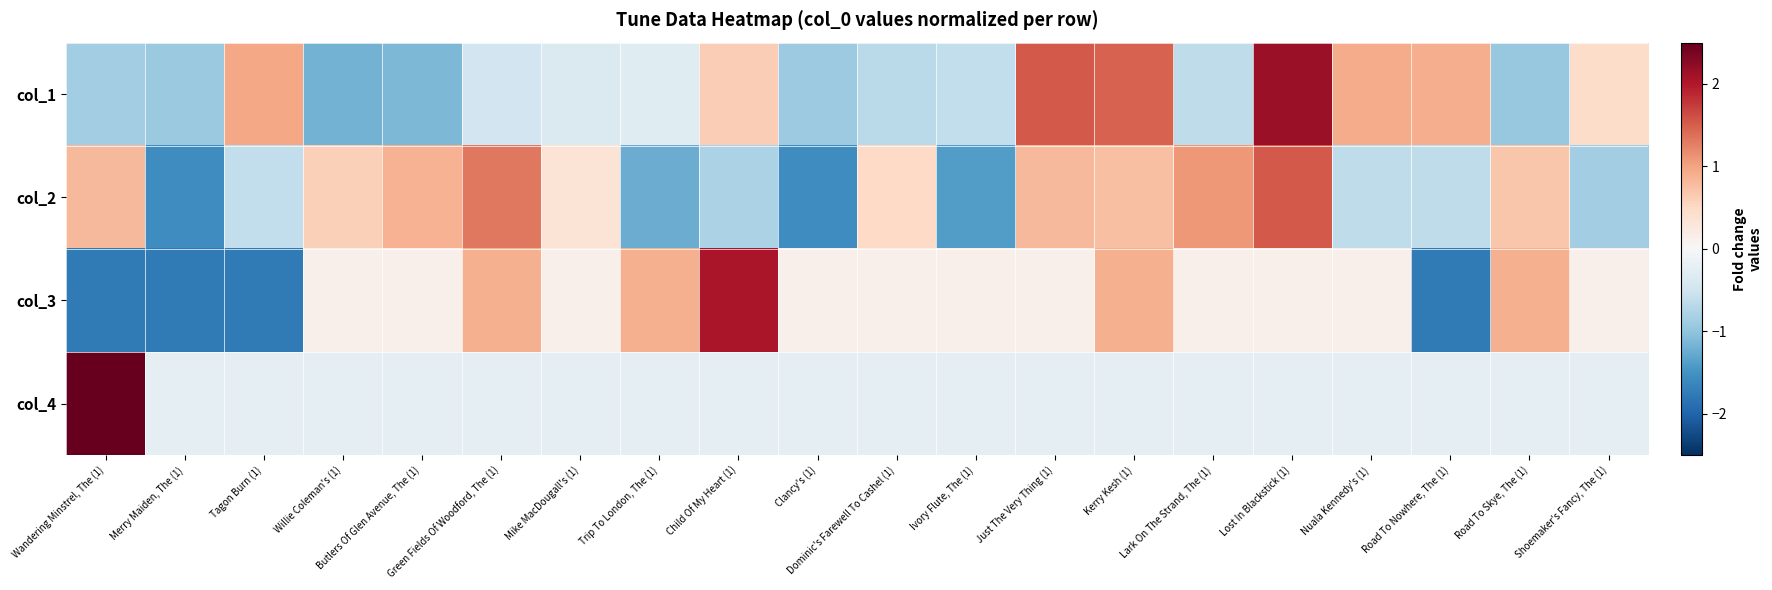

Which series has the largest range (max minus min)?

col_4